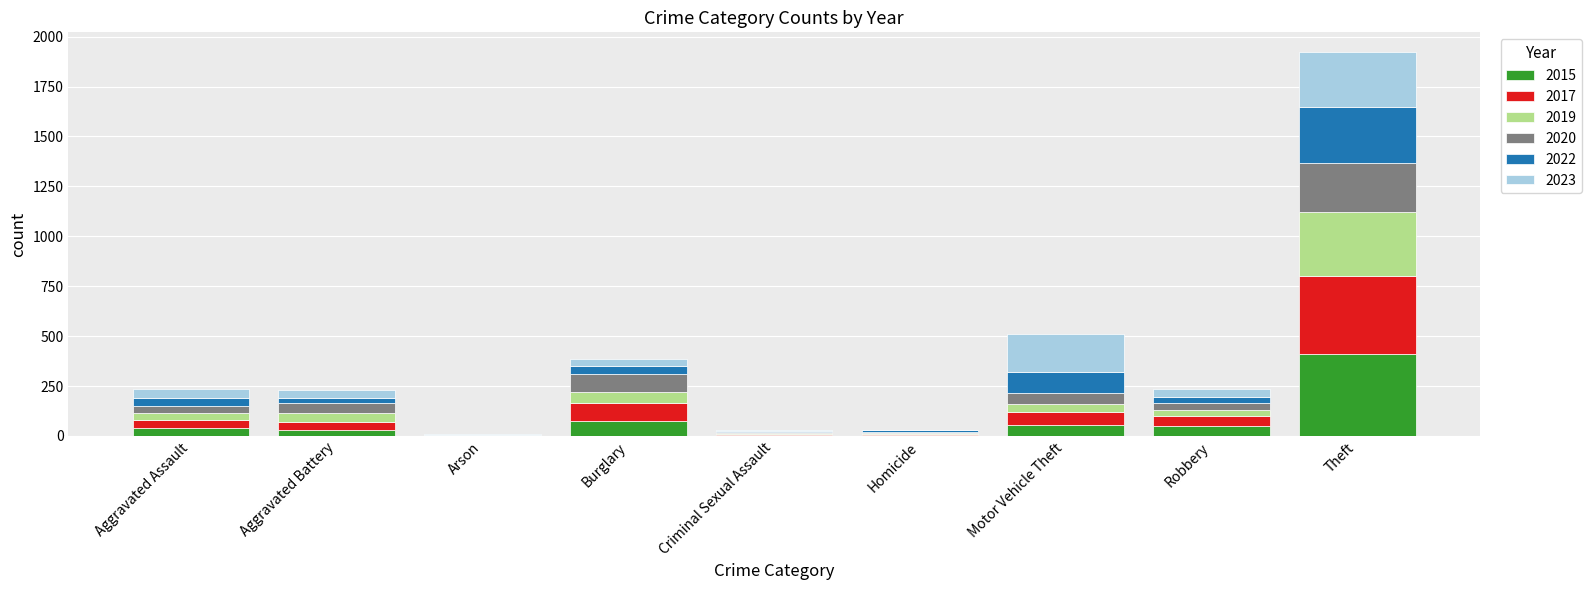

The value of 2015 at Theft is 413. True or false?

True